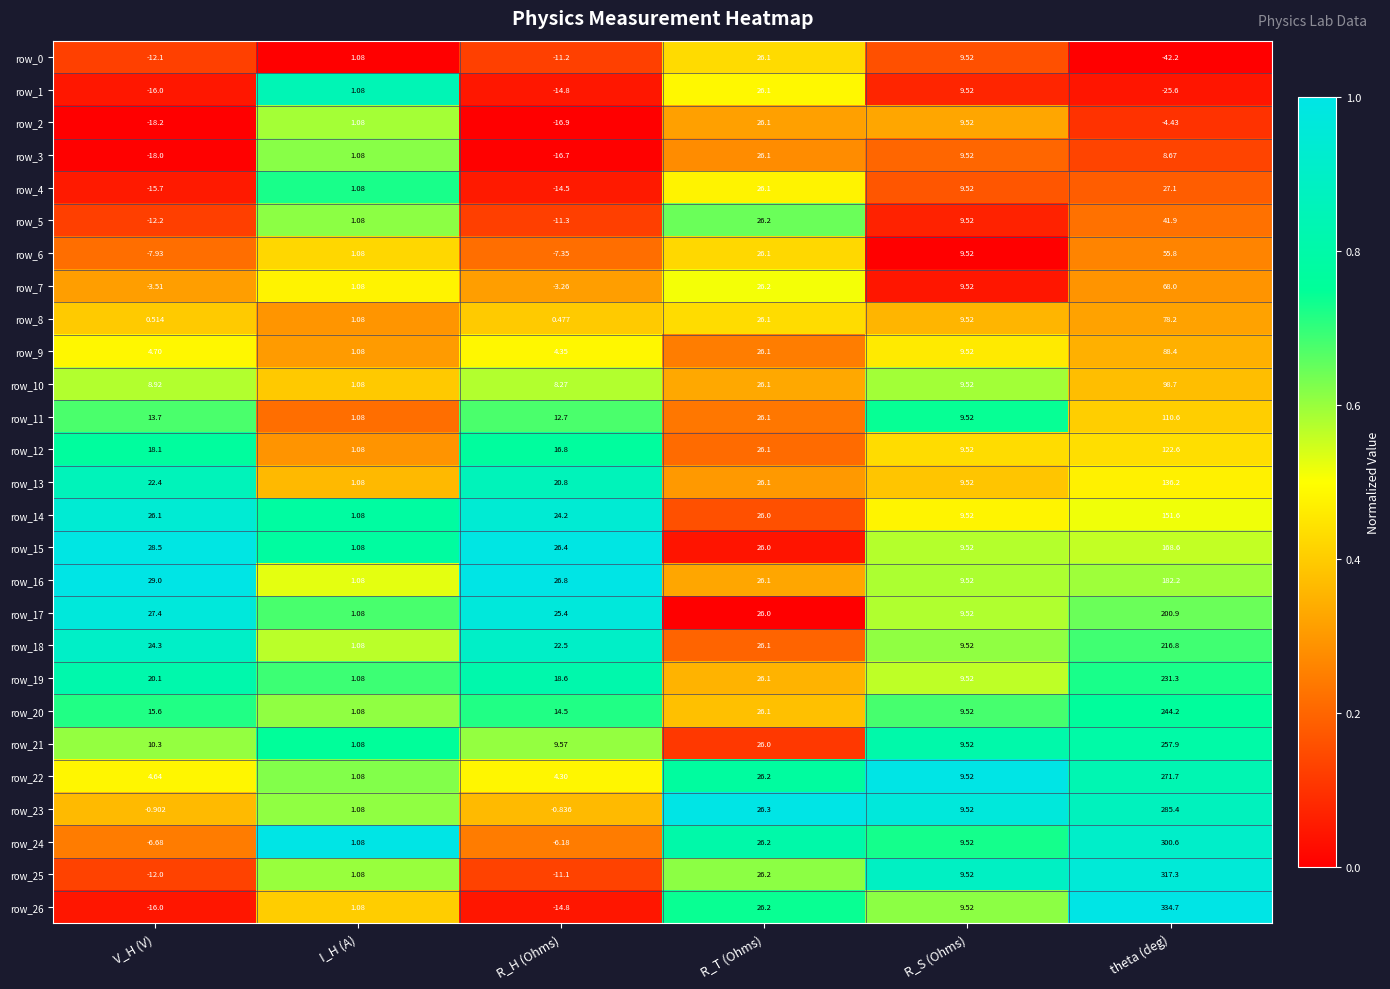

Which series has the widest spread of values?

row_26